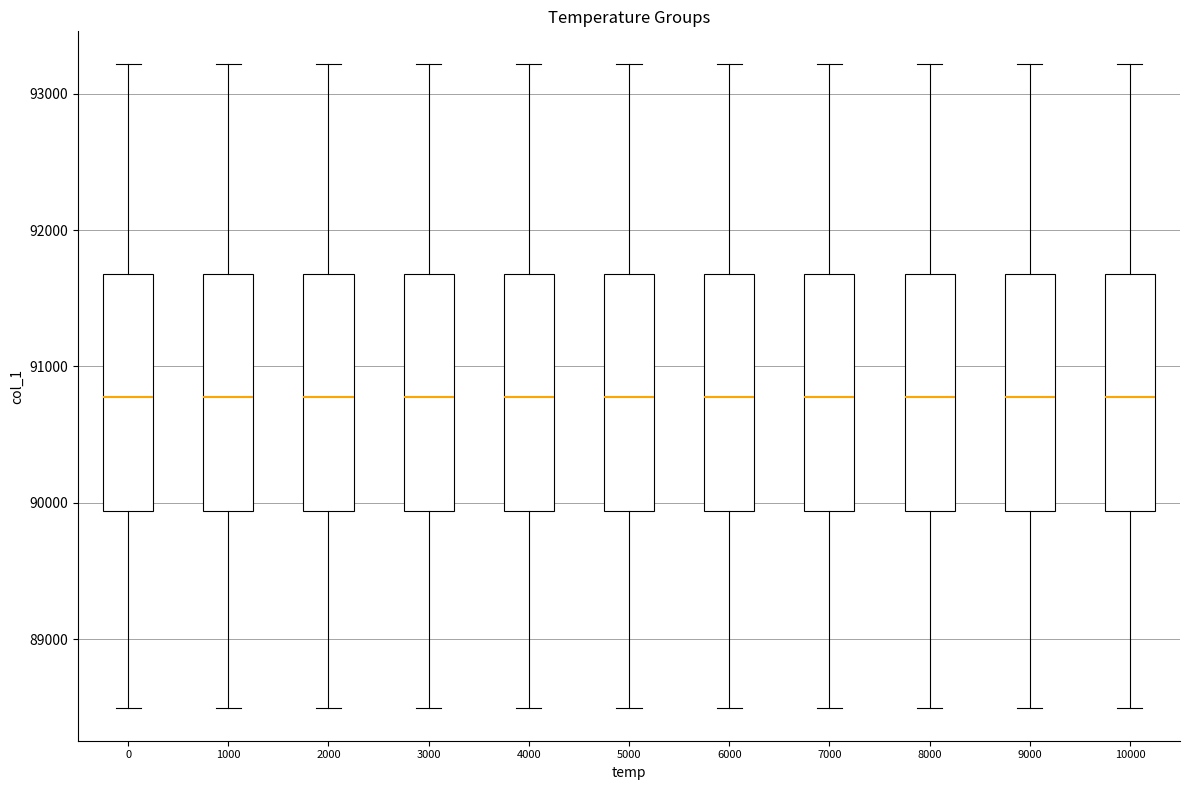

Reading left to right, transcribe this box plot: for each box, give where its median line is, the range the box spans, and where its two whiskers end, as read against the y-axis. The values are not printed on the chart, so give them approximately, as read against the axis.

0: median 90800, box 89900 to 91700, whiskers 88500 to 93200
1000: median 90800, box 89900 to 91700, whiskers 88500 to 93200
2000: median 90800, box 89900 to 91700, whiskers 88500 to 93200
3000: median 90800, box 89900 to 91700, whiskers 88500 to 93200
4000: median 90800, box 89900 to 91700, whiskers 88500 to 93200
5000: median 90800, box 89900 to 91700, whiskers 88500 to 93200
6000: median 90800, box 89900 to 91700, whiskers 88500 to 93200
7000: median 90800, box 89900 to 91700, whiskers 88500 to 93200
8000: median 90800, box 89900 to 91700, whiskers 88500 to 93200
9000: median 90800, box 89900 to 91700, whiskers 88500 to 93200
10000: median 90800, box 89900 to 91700, whiskers 88500 to 93200